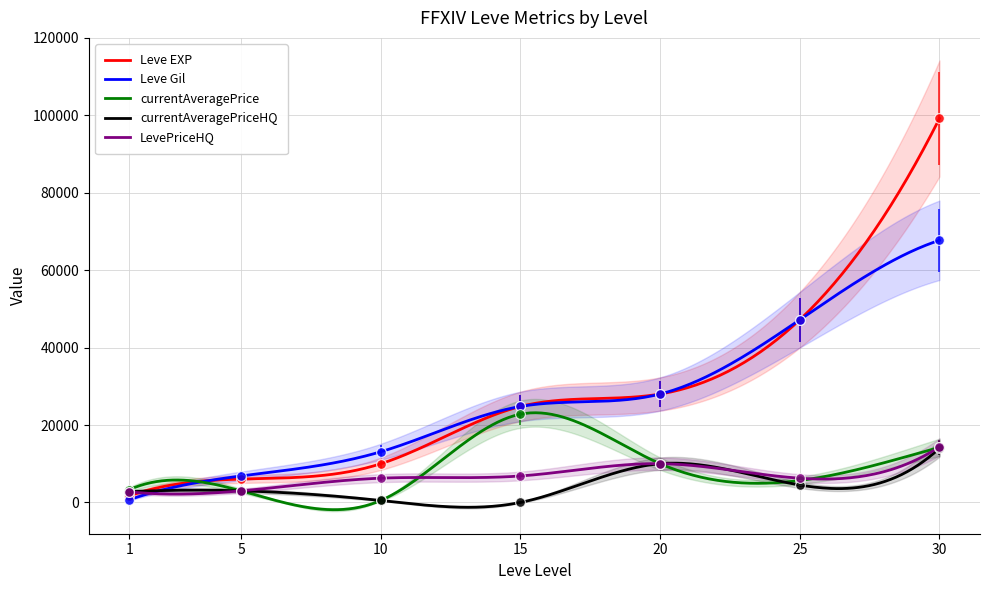

Is this an area chart (filled region under the line)?

No